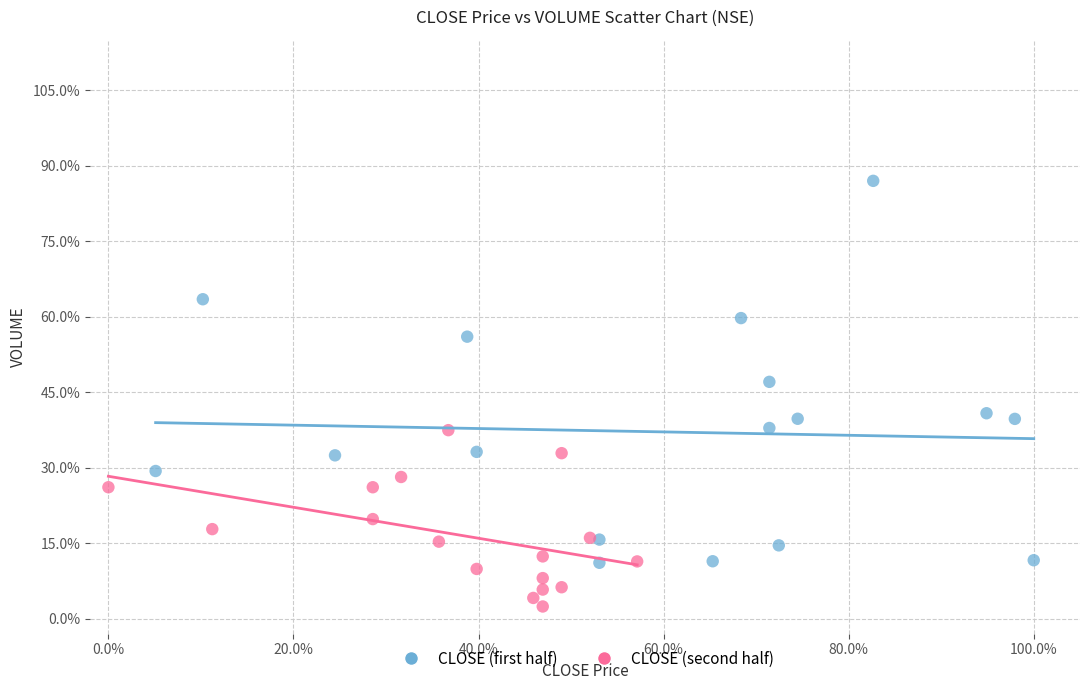

What are all the series names shown in the legend?

CLOSE (first half), CLOSE (second half)